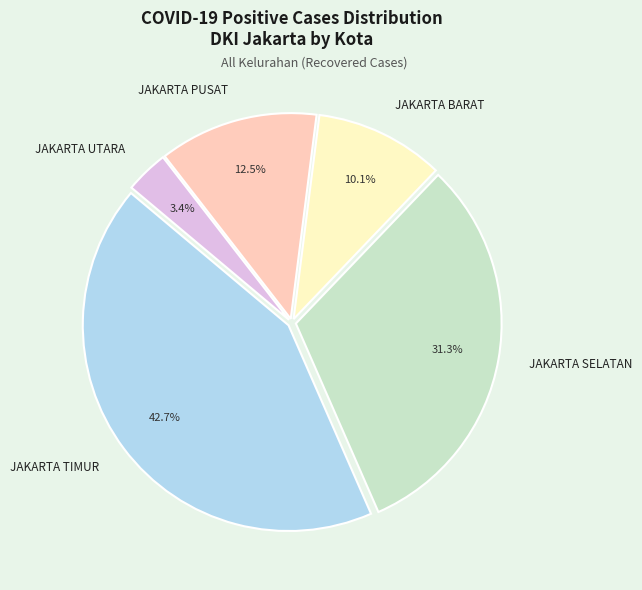

How much of the chart is everything except JAKARTA TIMUR?

57.3%